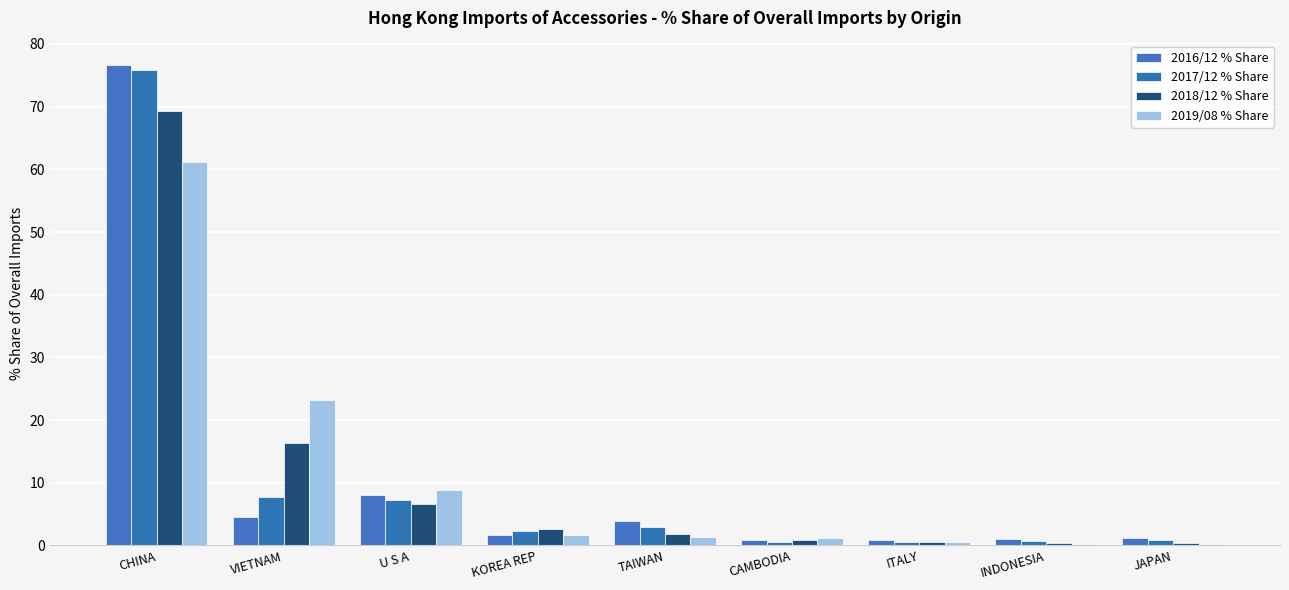

Is the value of 2018/12 % Share at ITALY greater than the value of 2017/12 % Share at KOREA REP?

No